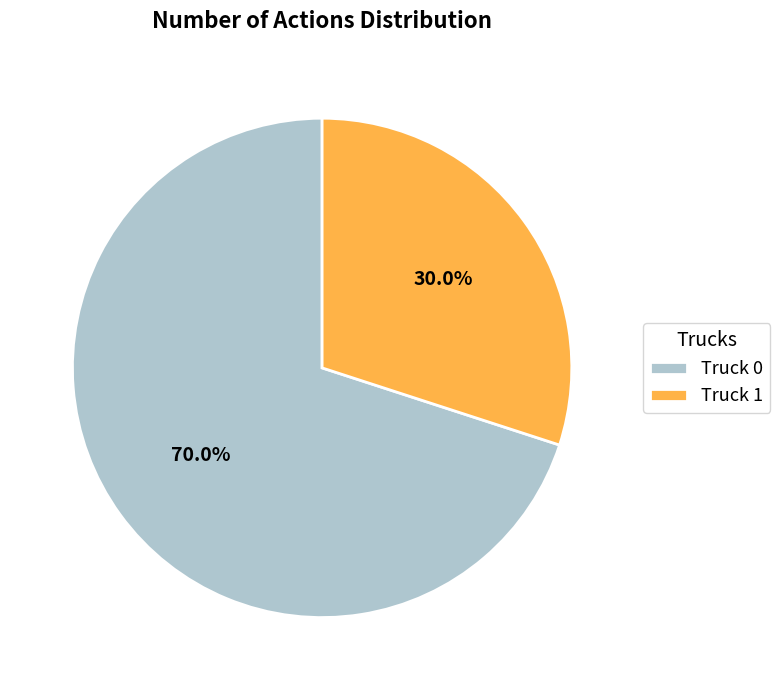

Combined, what portion of the pie is Truck 1 and Truck 0?

100.0%